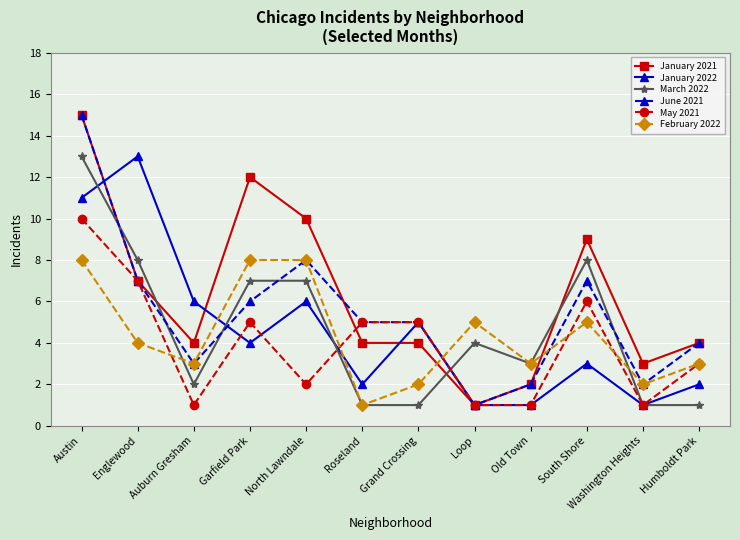

What is the average value of the January 2022 series?

5